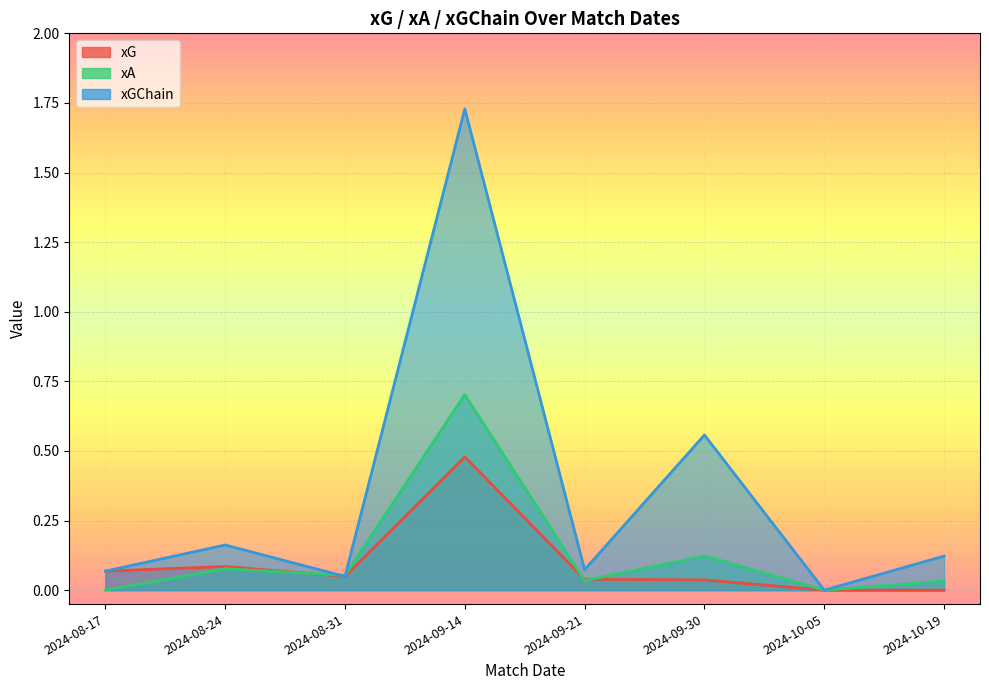

What is the sum of all xG values?

0.8